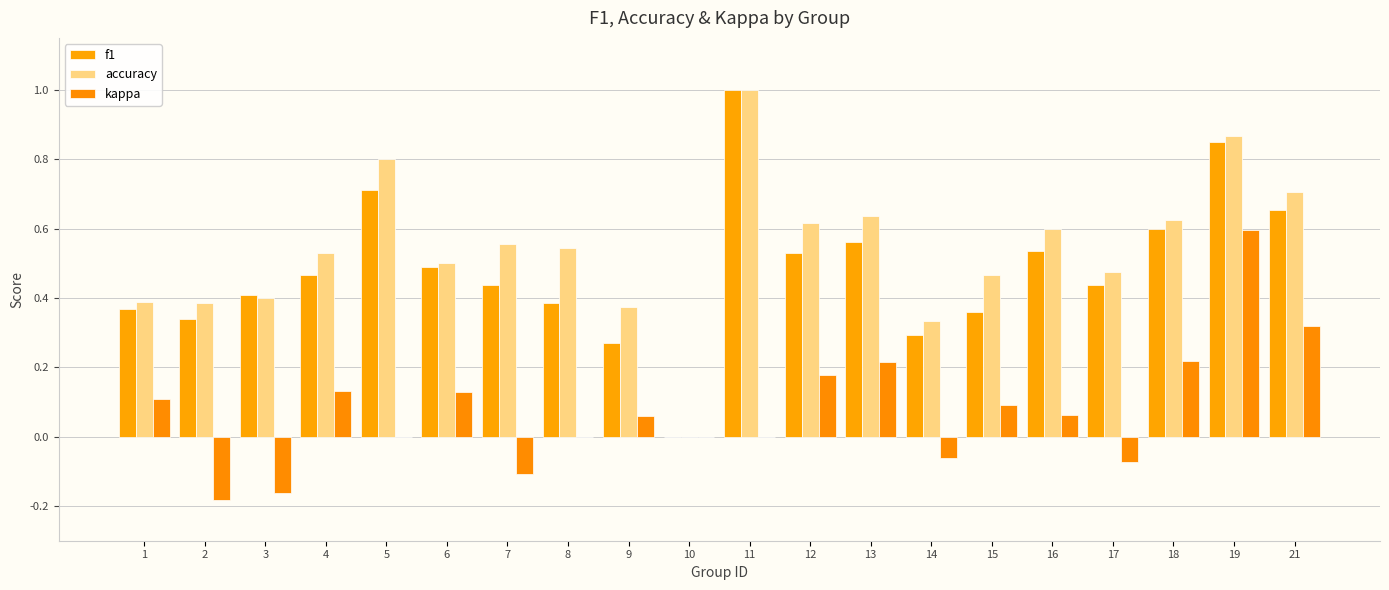

At which label does accuracy reach its minimum?

10